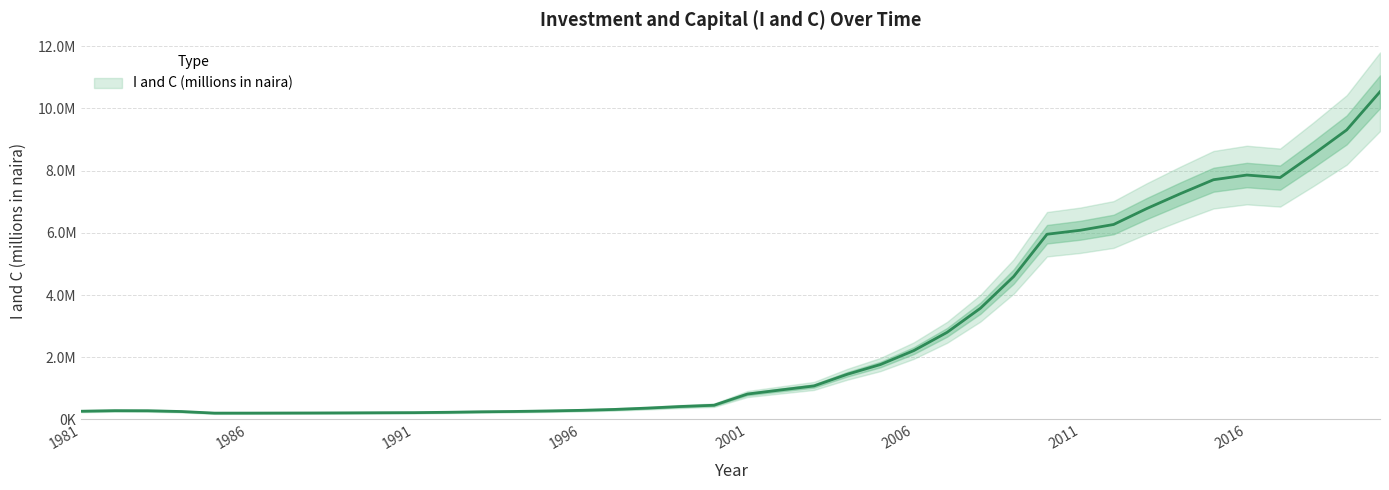

What is the value of the 16th point from the left?

291524.9